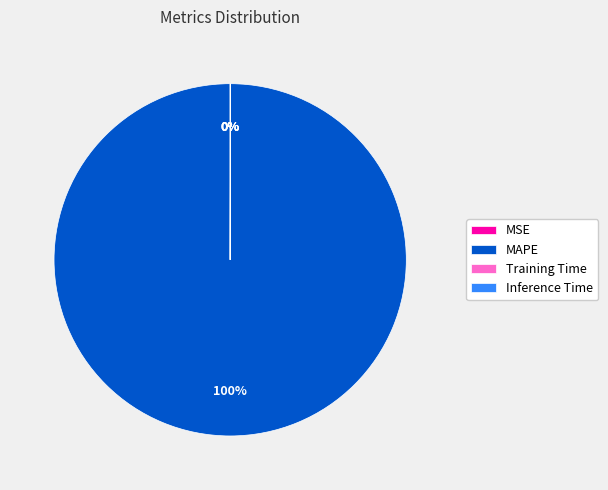

What is the majority slice?

MAPE